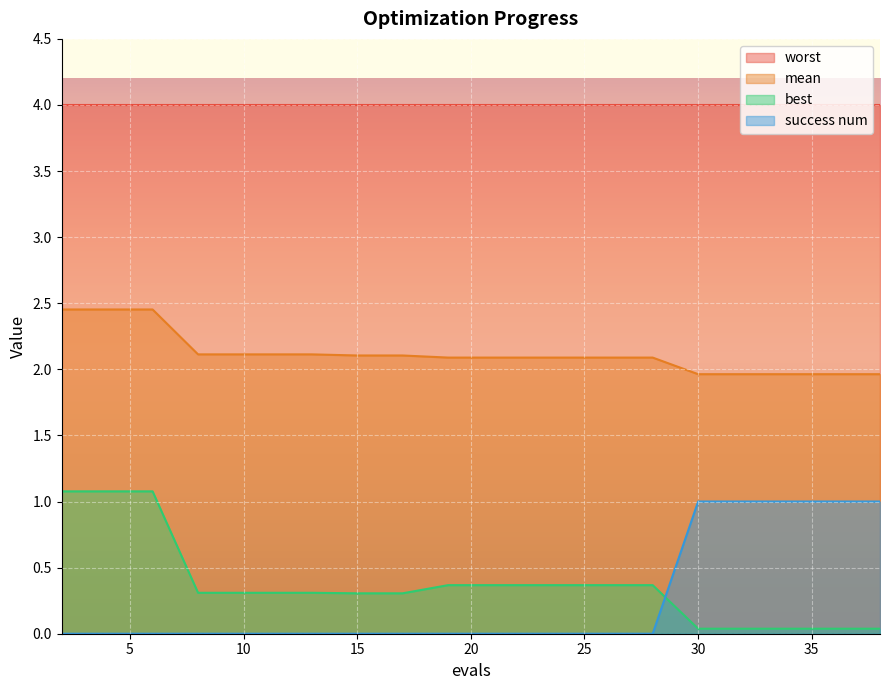

What is the maximum value shown in the chart?

4.0